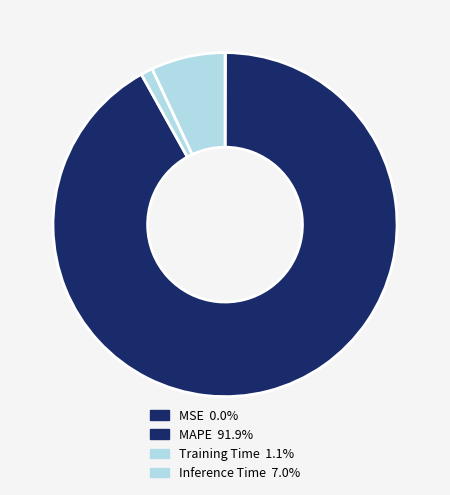

Is there any slice that represents more than half of the pie?

Yes